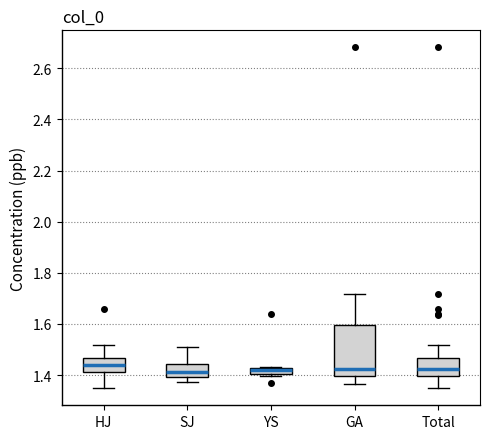

Comparing the boxes themselves (not the whiskers), which one is the tallest?

GA